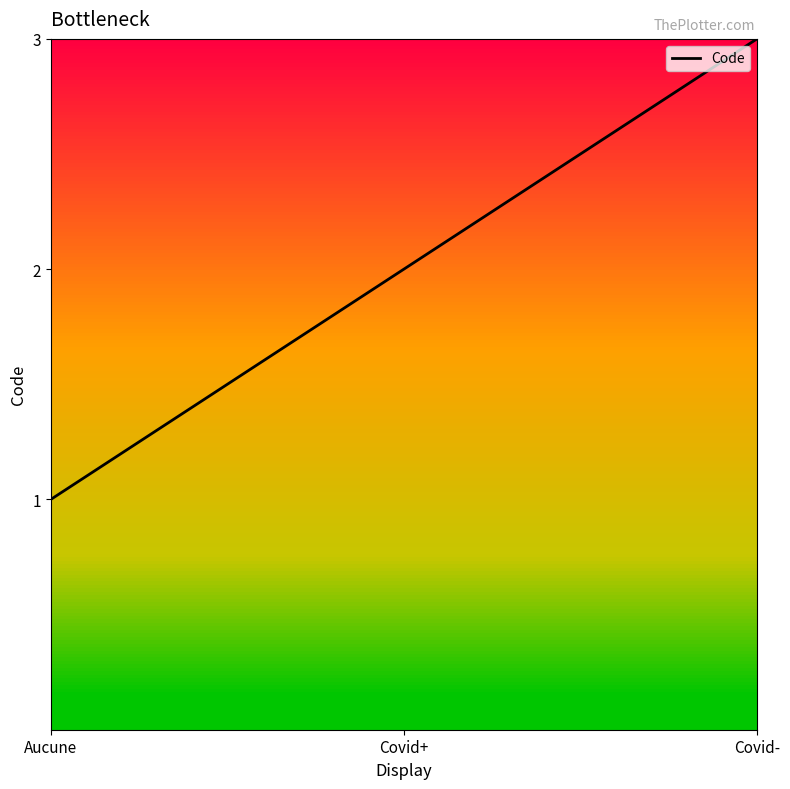

What position from the left is Covid-?

3